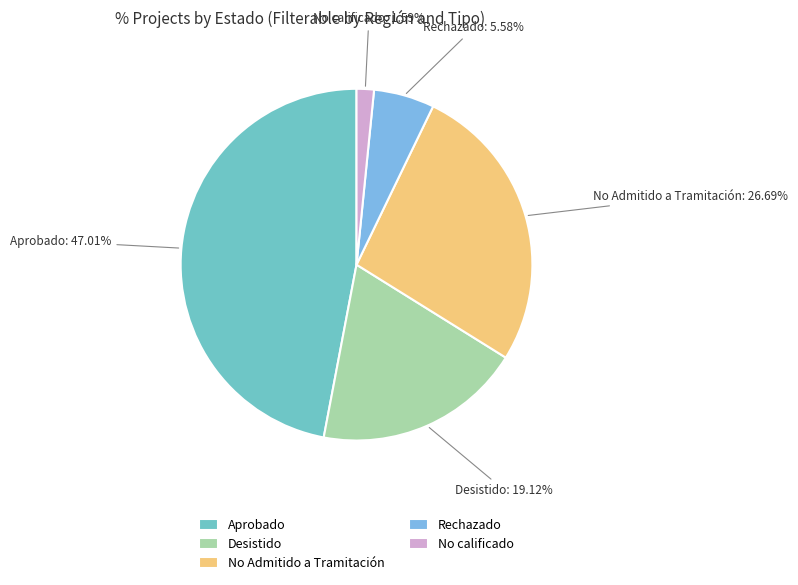

To the nearest percent, what is the combined percentage of No calificado and Desistido?

21%